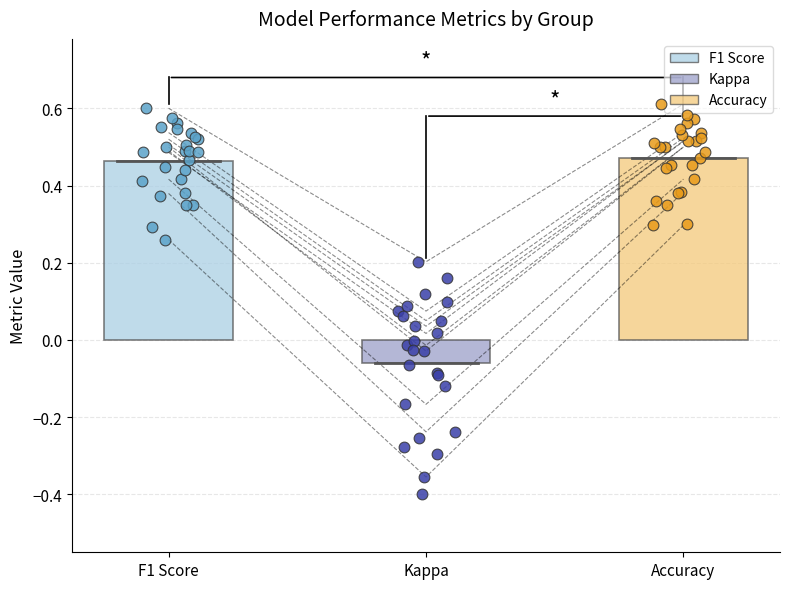

Which series contains the highest Y value?

Accuracy